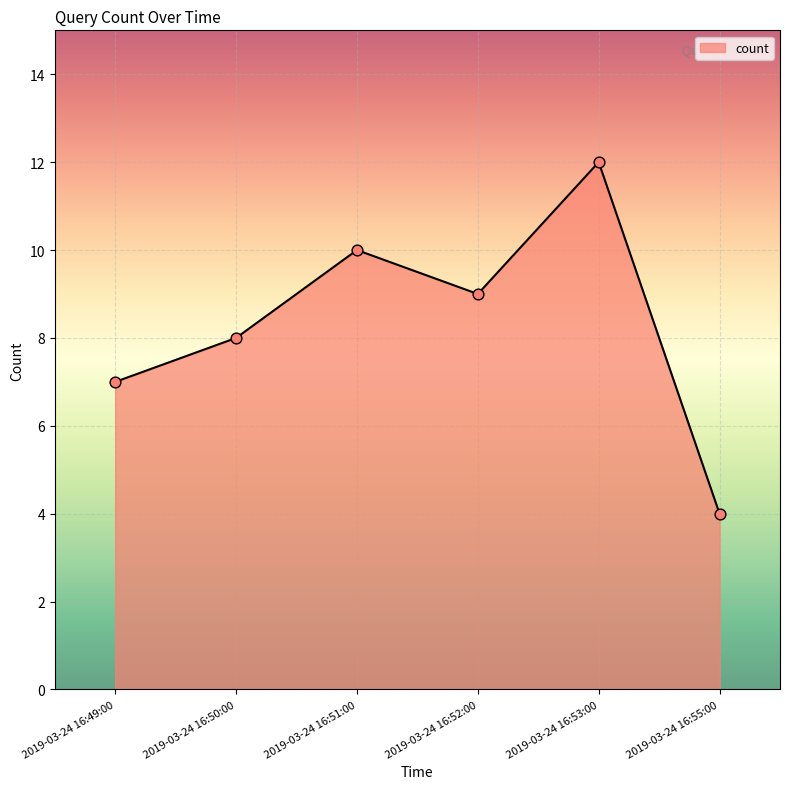

Which has a higher value, 2019-03-24 16:52:00 or 2019-03-24 16:49:00?

2019-03-24 16:52:00